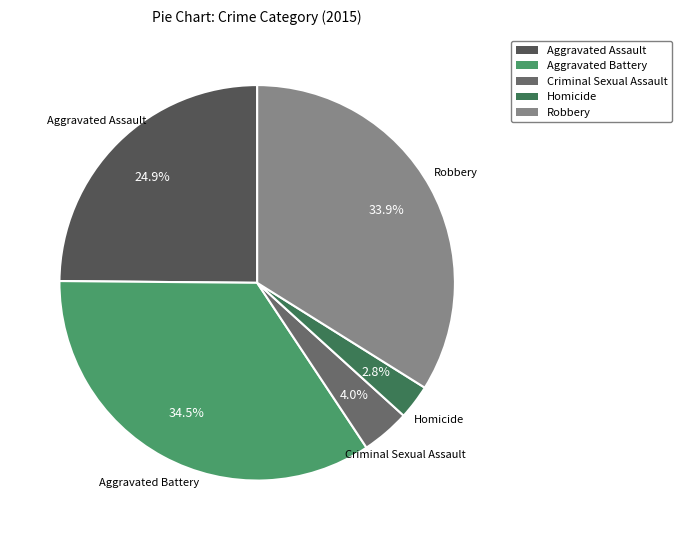

To the nearest percent, what percentage of the pie is Robbery?

34%